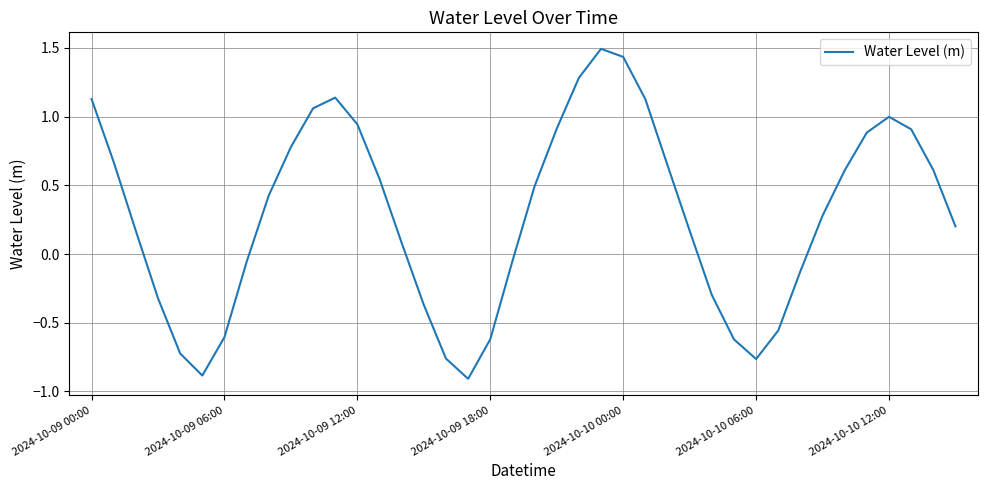

How many positive values are there?

25